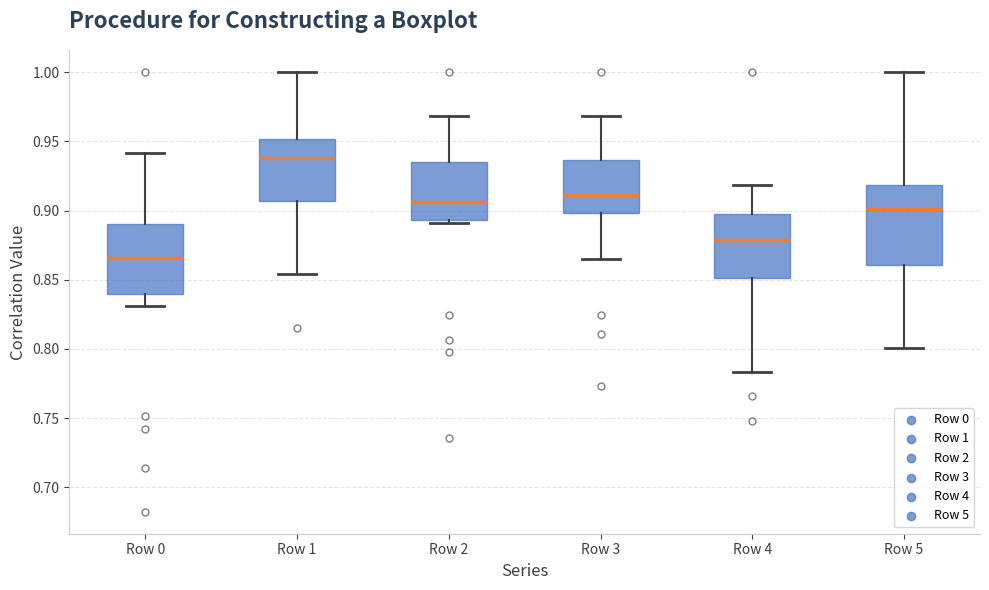

Reading left to right, transcribe this box plot: for each box, give where its median line is, the range the box spans, and where its two whiskers end, as read against the y-axis. The values are not printed on the chart, so give them approximately, as read against the axis.

Row 0: median 0.865, box 0.840 to 0.890, whiskers 0.830 to 0.940
Row 1: median 0.940, box 0.905 to 0.950, whiskers 0.855 to 1.000
Row 2: median 0.905, box 0.895 to 0.935, whiskers 0.890 to 0.970
Row 3: median 0.910, box 0.900 to 0.935, whiskers 0.865 to 0.970
Row 4: median 0.880, box 0.850 to 0.895, whiskers 0.785 to 0.920
Row 5: median 0.900, box 0.860 to 0.920, whiskers 0.800 to 1.000